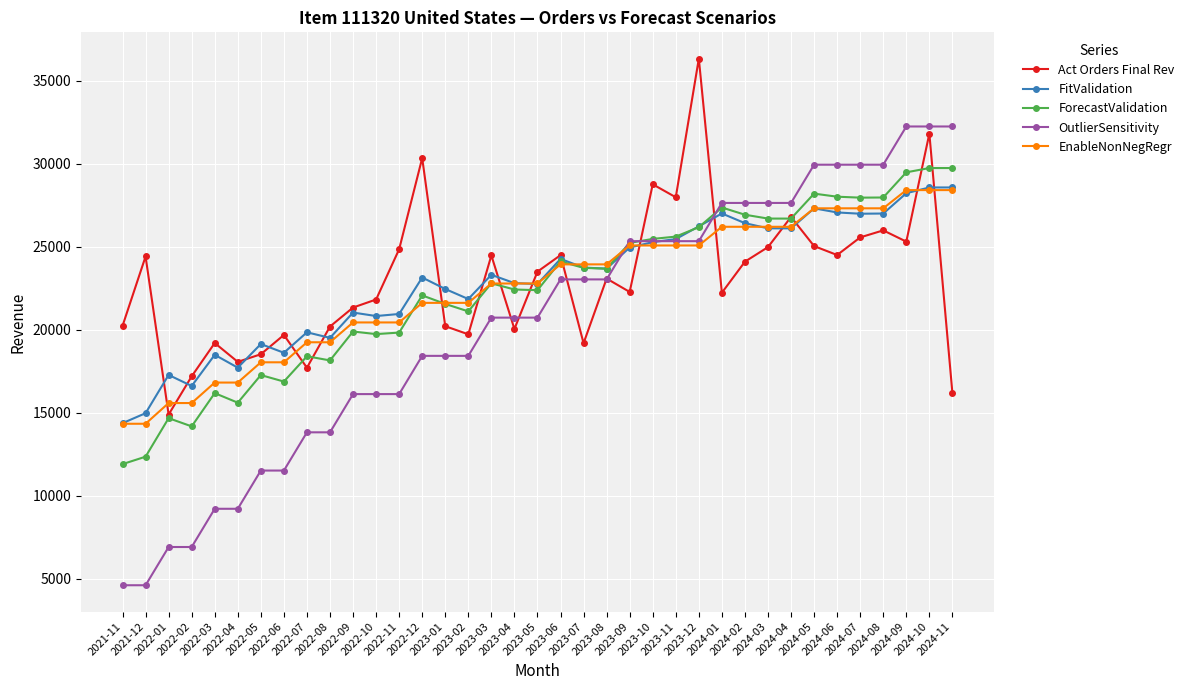

True or false: ForecastValidation has more than 0 interior local peaks.

True